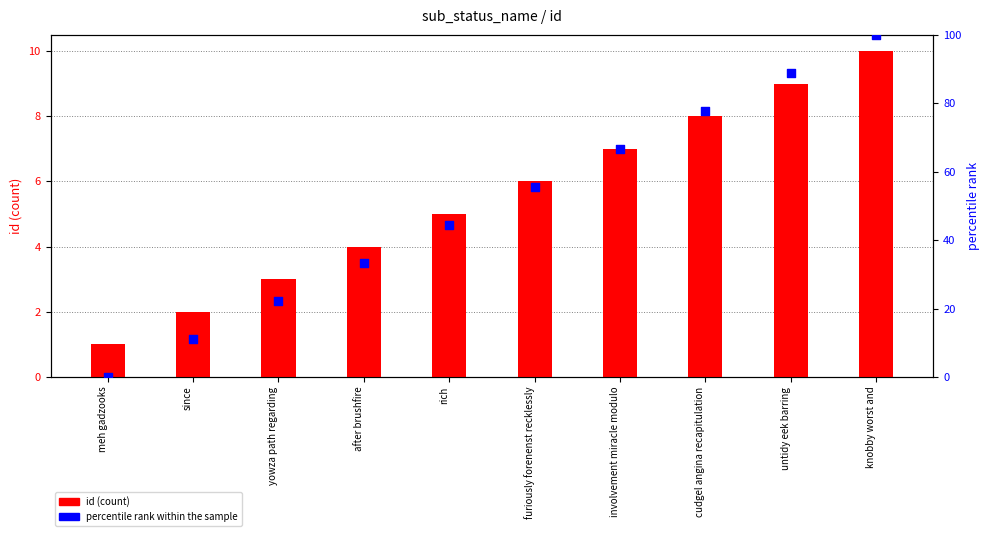

What are all the series names shown in the legend?

id (count), percentile rank within the sample